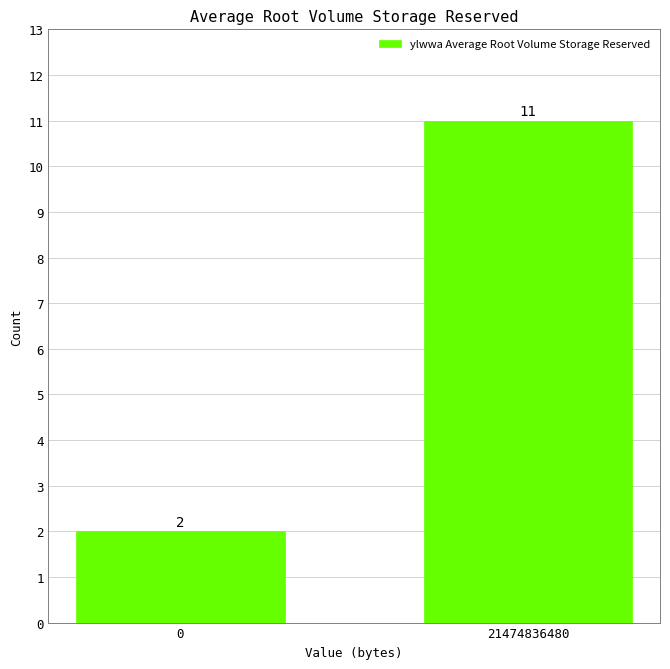

Reading left to right, extract all data points from this chart.

0=2	21474836480=11